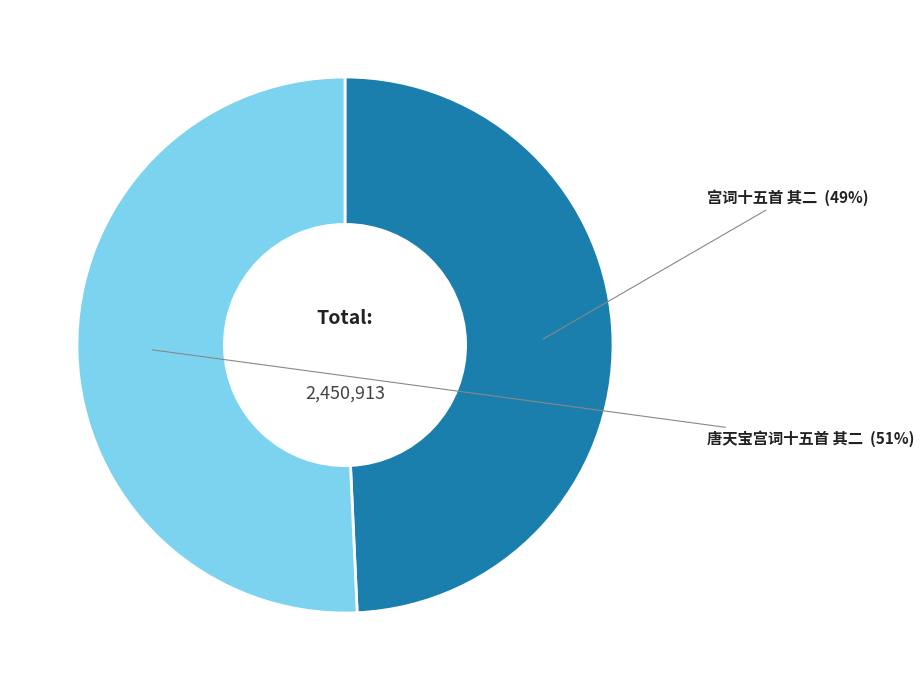

How many segments does this pie chart have?

2